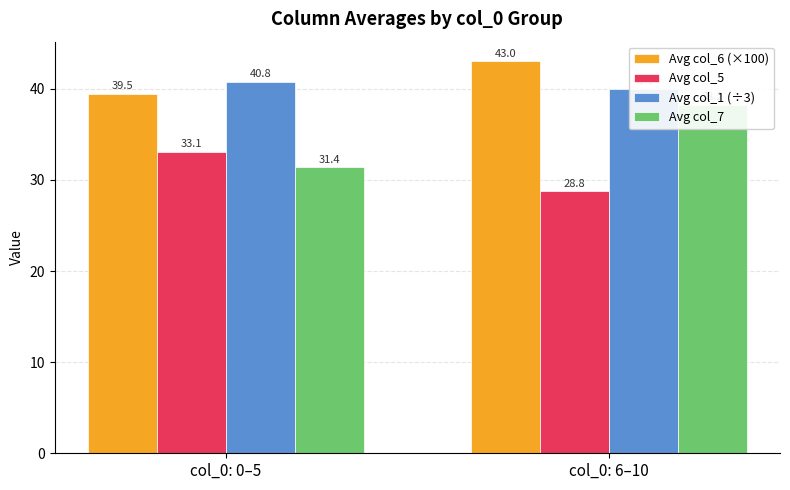

True or false: Avg col_5 has a value of 19.3 at col_0: 0–5.

False